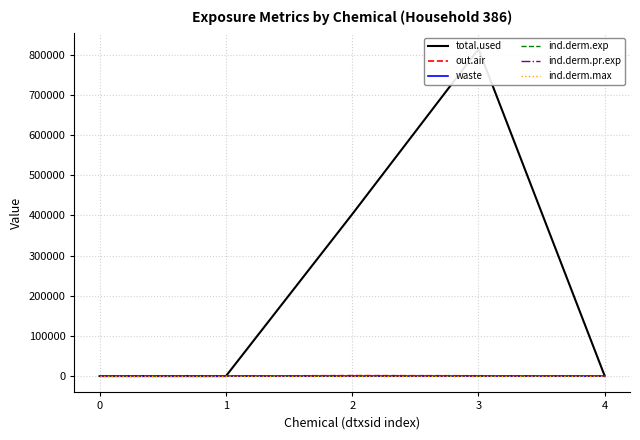

List the series in order of their peak value, highest first.

total.used, out.air, waste, ind.derm.exp, ind.derm.pr.exp, ind.derm.max